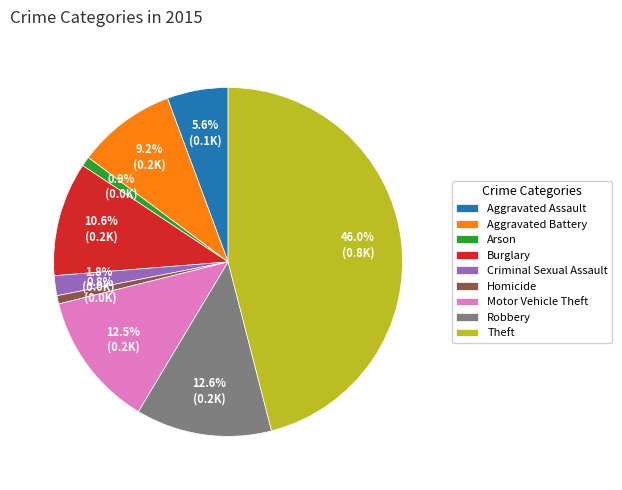

What is the total percentage of Homicide and Criminal Sexual Assault?

2.6%